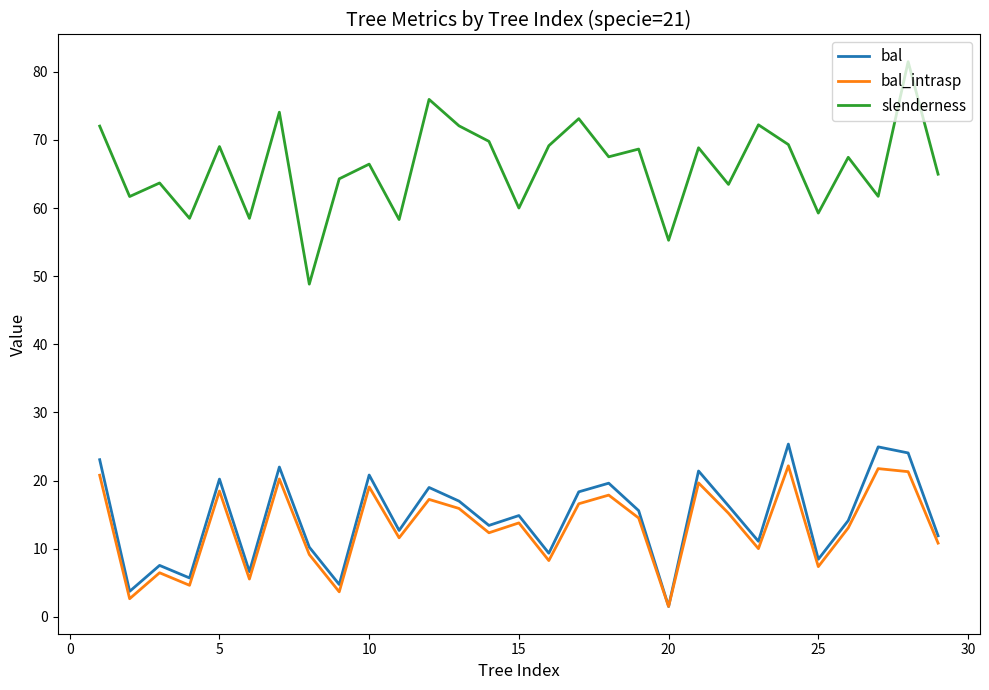

Is this an area chart (filled region under the line)?

No